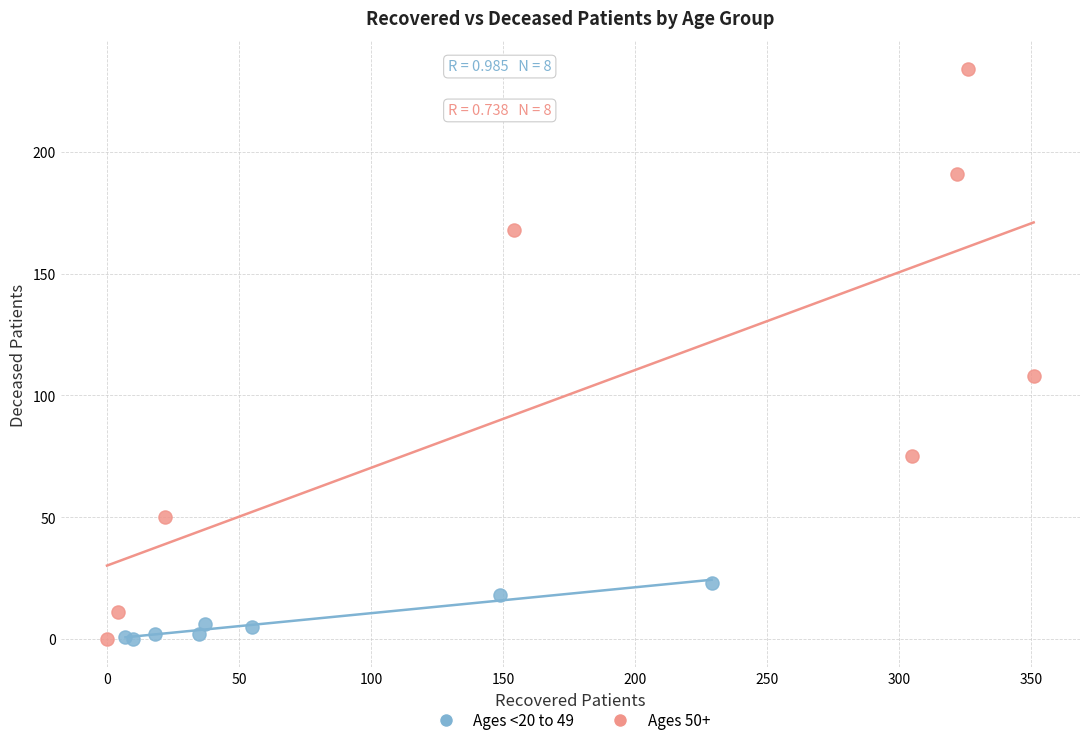

Which series contains the highest Y value?

Ages 50+